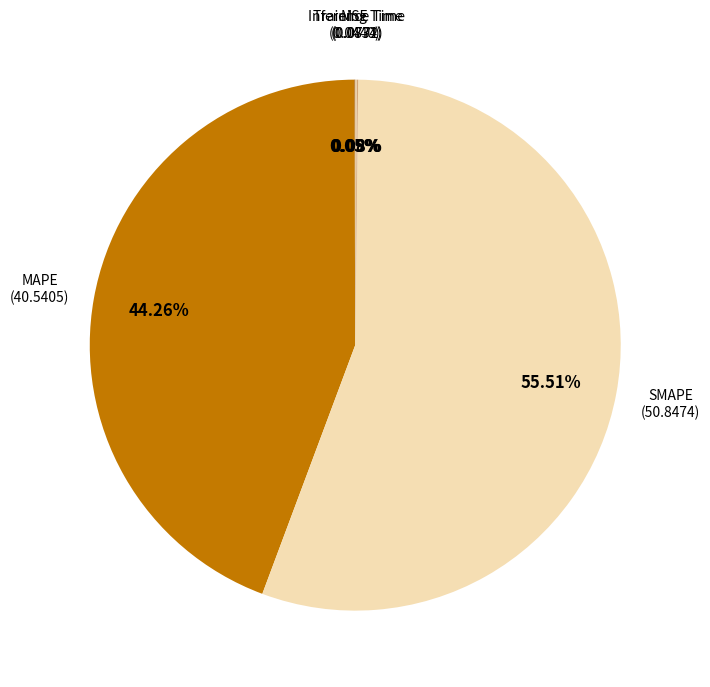

Which slice is the largest?

SMAPE